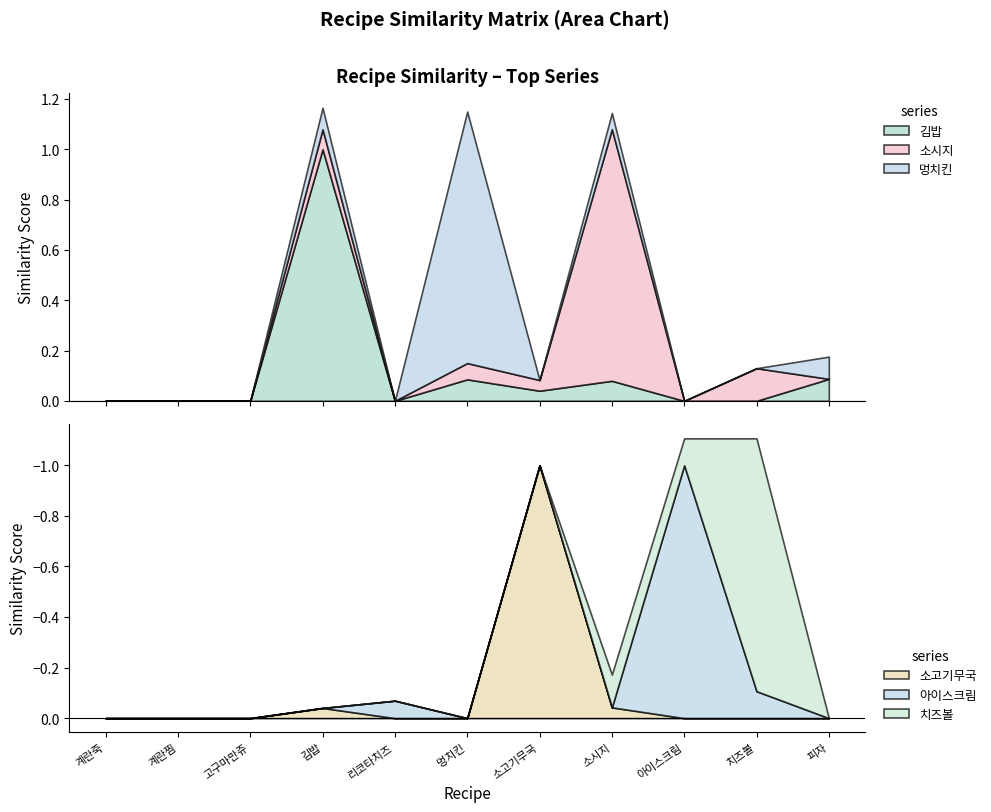

Which has a higher value, 계란찜 or 김밥?

김밥